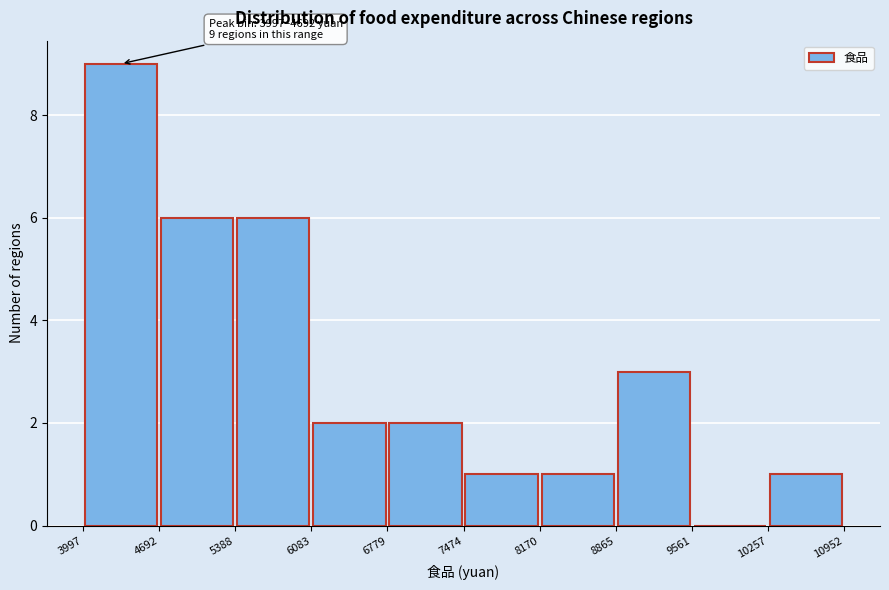

Over which range of the x-axis is the bar tallest?

3997 to 4692